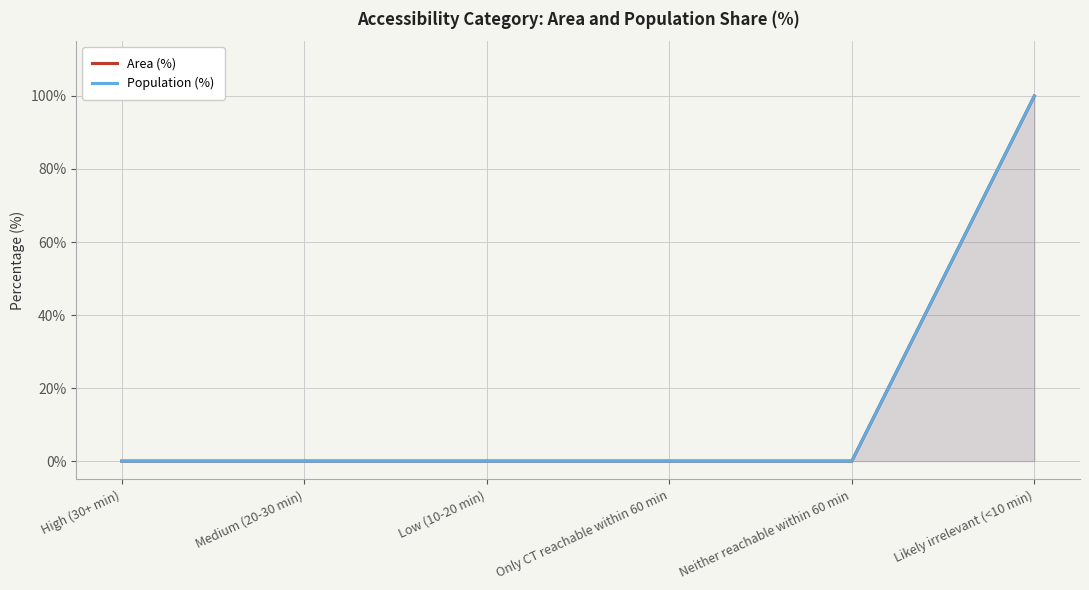

Reading left to right, what are all the values shown in this chart?

Area (%): 0	0	0	0	0	100
Population (%): 0	0	0	0	0	100